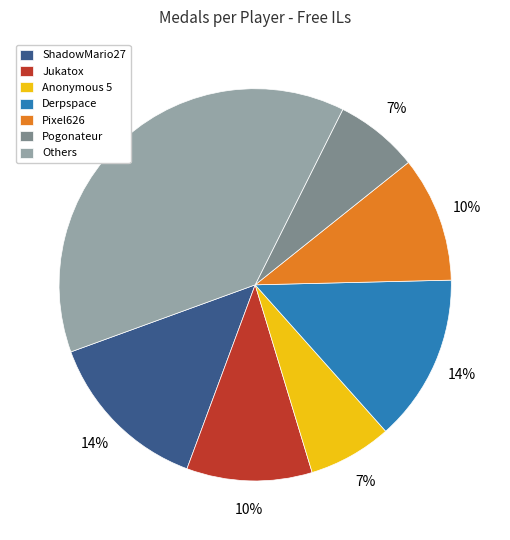

Does any single category account for the majority?

No